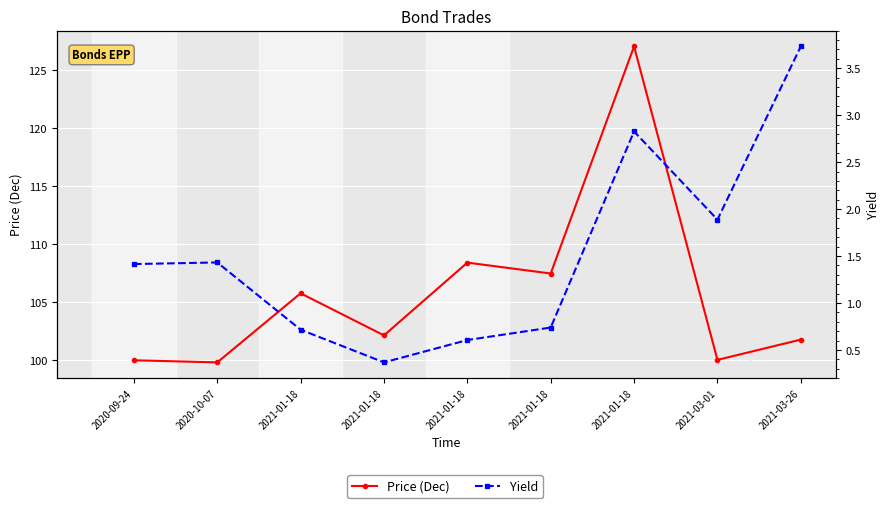

At which category is the sum across all series the highest?

2021-01-18